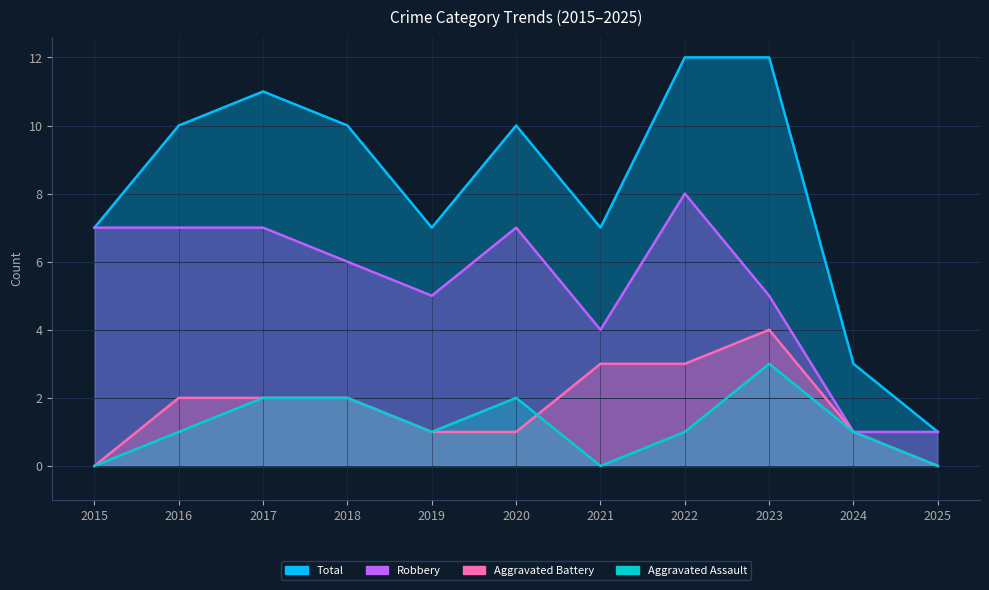

How many times do Aggravated Assault and Aggravated Battery cross each other?

1